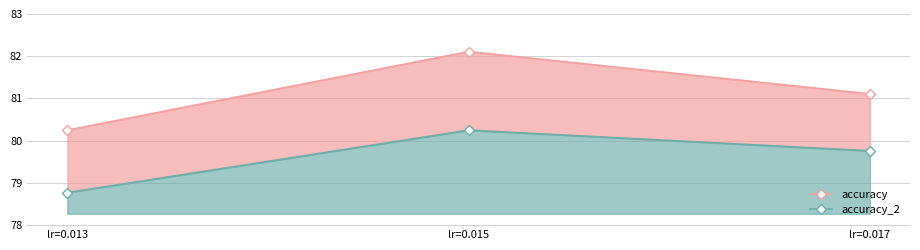

The value of accuracy_2 at lr=0.015 is 39.3. True or false?

False